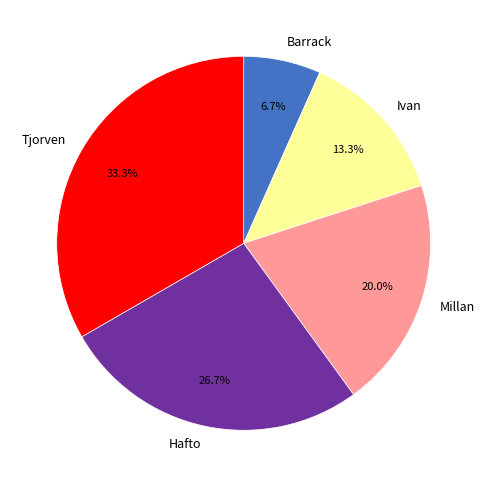

Combined, do Millan and Hafto account for over 50%?

No